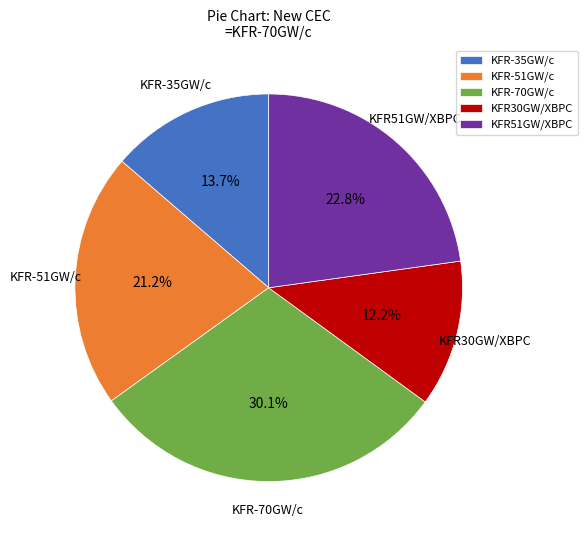

Which slice is the largest?

KFR-70GW/c